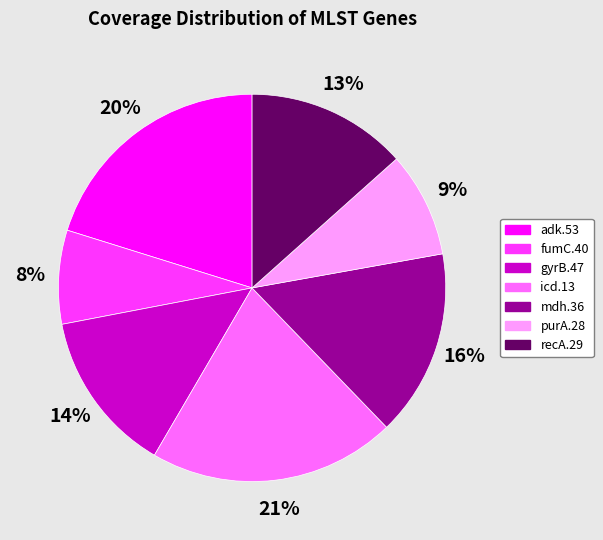

Which has a higher value, gyrB.47 or icd.13?

icd.13